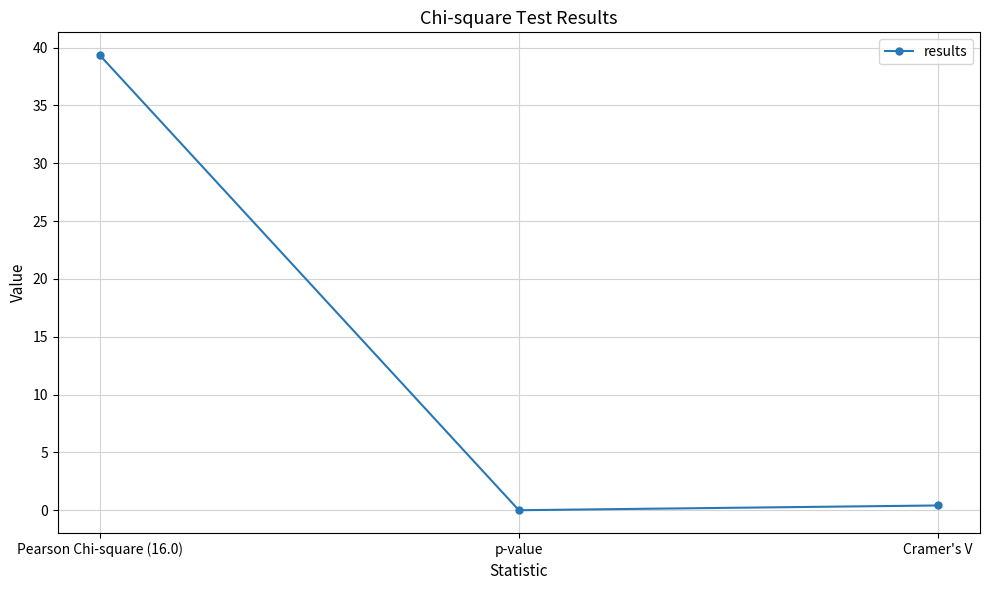

True or false: the data shows 0.0 at p-value.

True